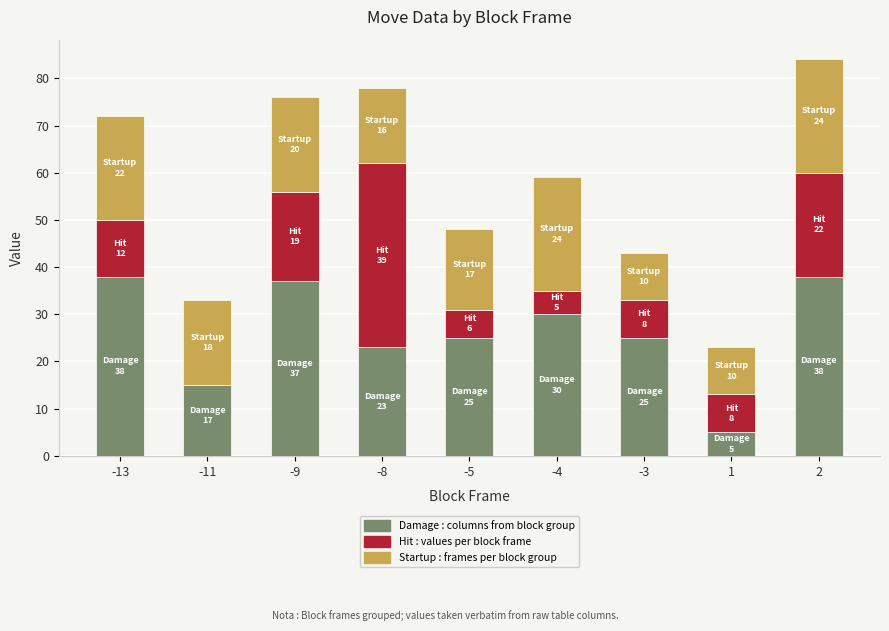

Which label corresponds to the largest value in the chart?

-8